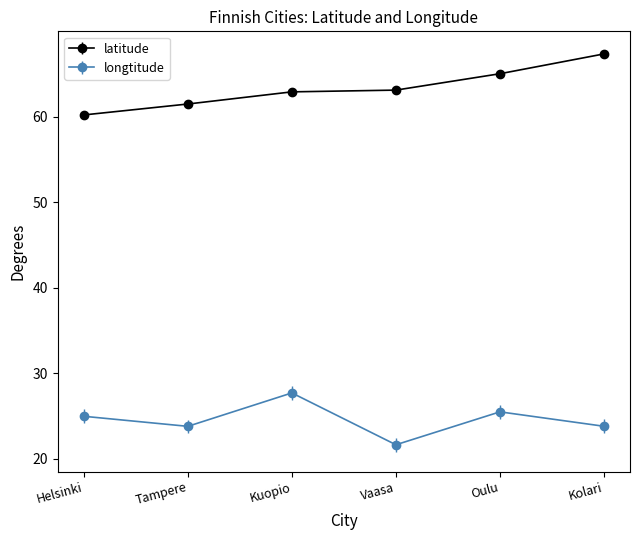

What value does the longtitude series have at Kolari?

23.8